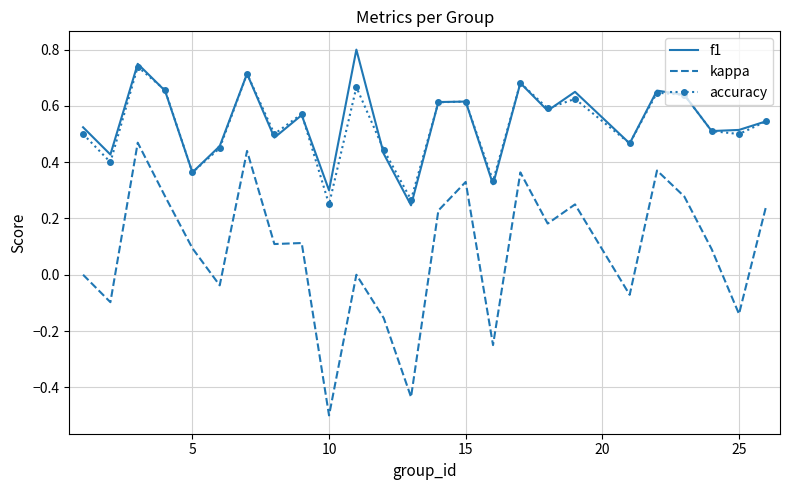

What is the smallest value displayed?

-0.5